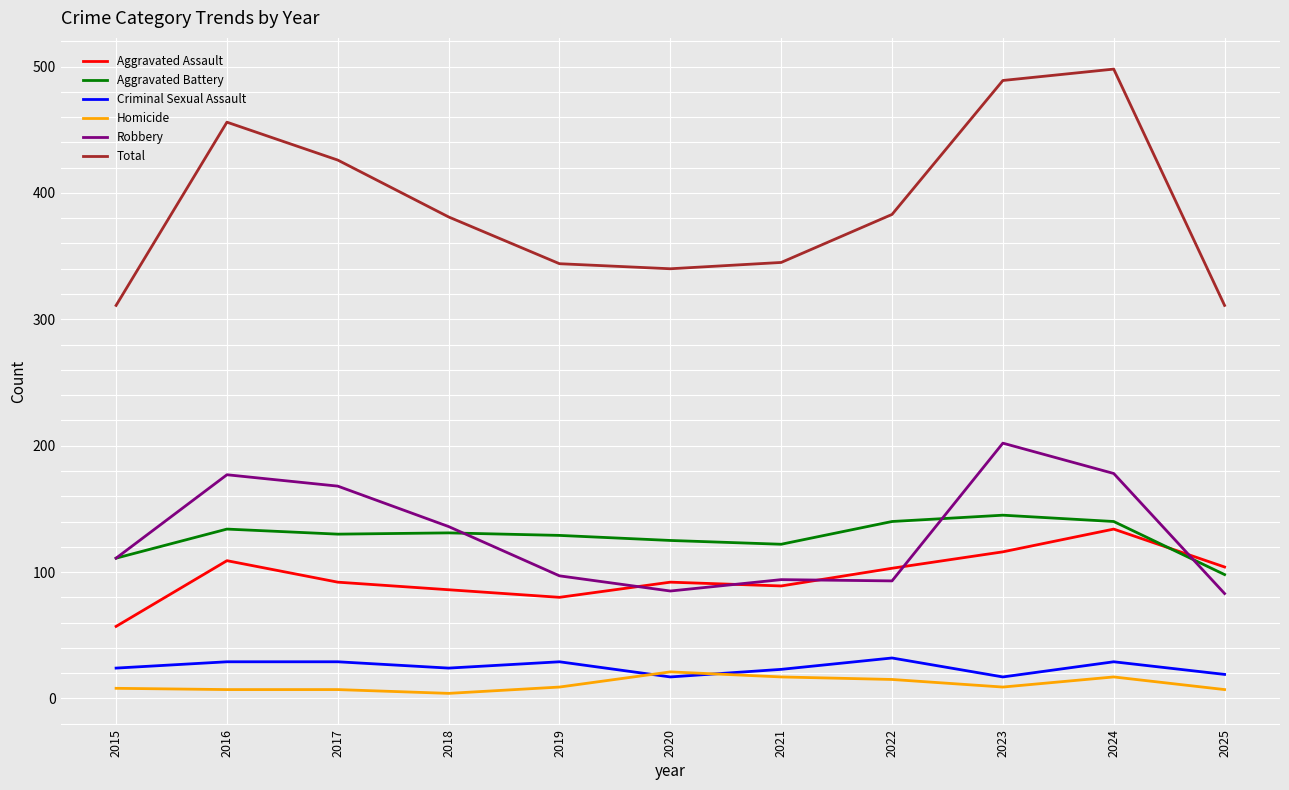

How many lines are shown in the chart?

6